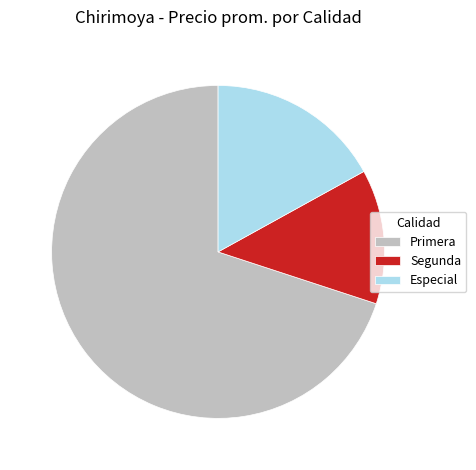

What is the largest slice in the pie chart?

Primera